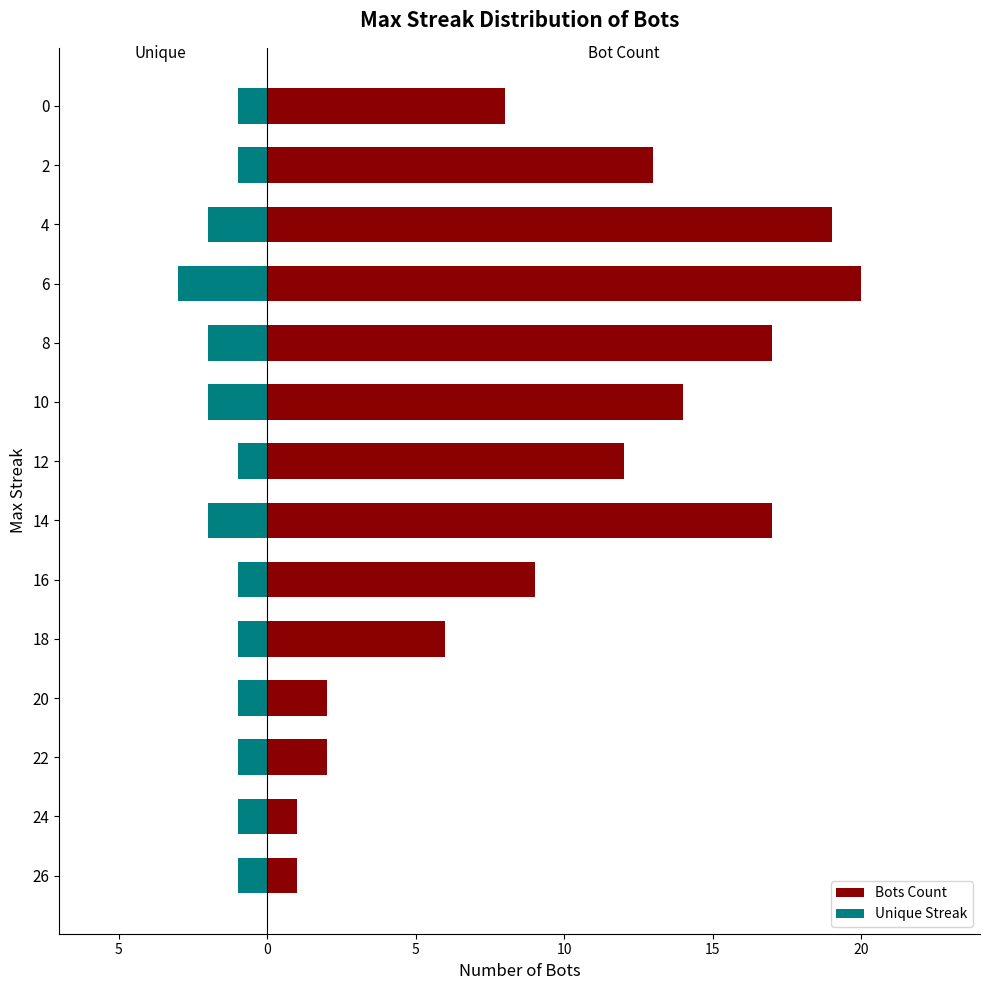

Which series has the largest total across all categories?

Bots Count